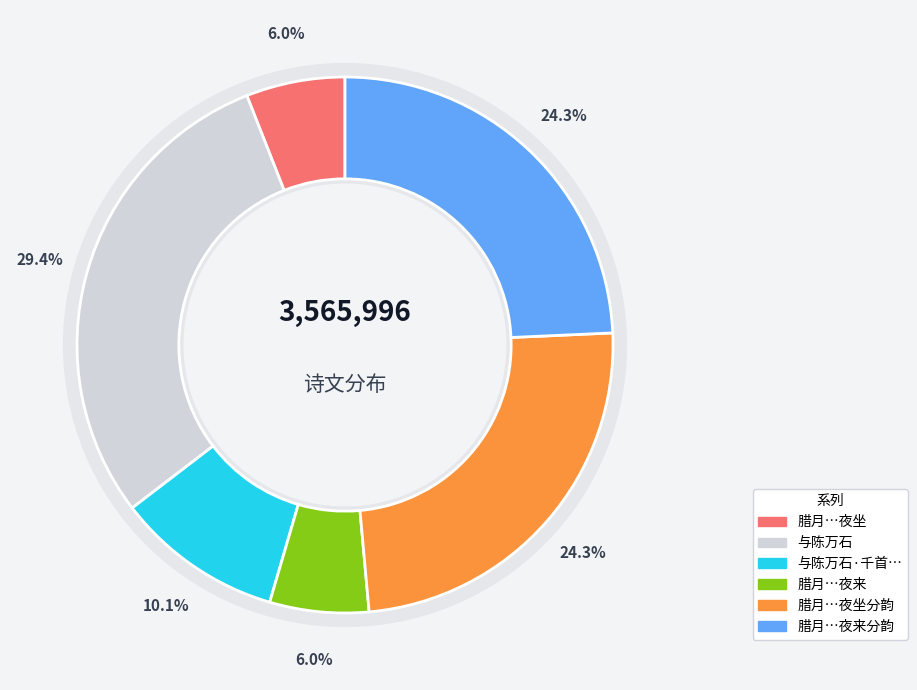

To the nearest percent, what percentage of the pie is 腊月二十九日陈万石石室吕潜心三兄相访夜坐?

6%